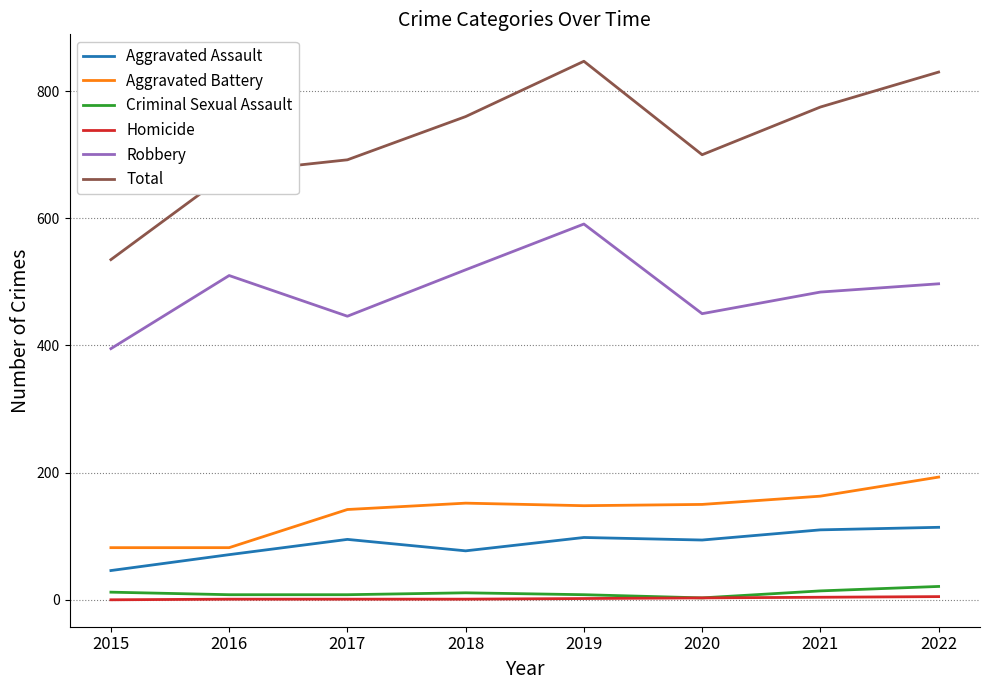

True or false: Total and Robbery cross at least once.

False